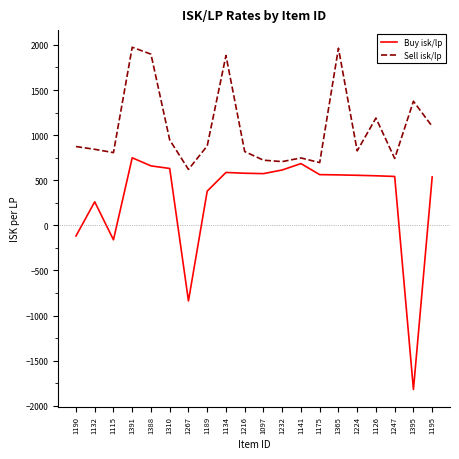

Rank the series by their maximum value, from highest to lowest.

Sell isk/lp, Buy isk/lp